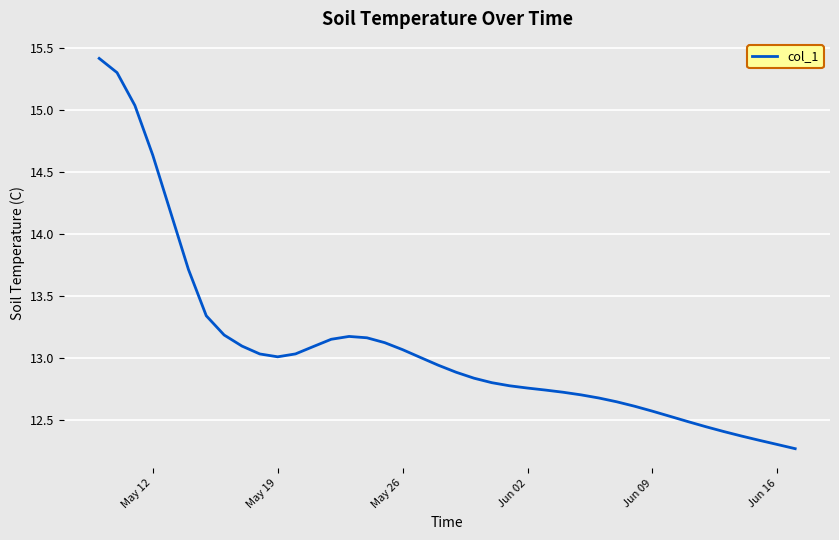

What is the greatest value displayed?

15.4